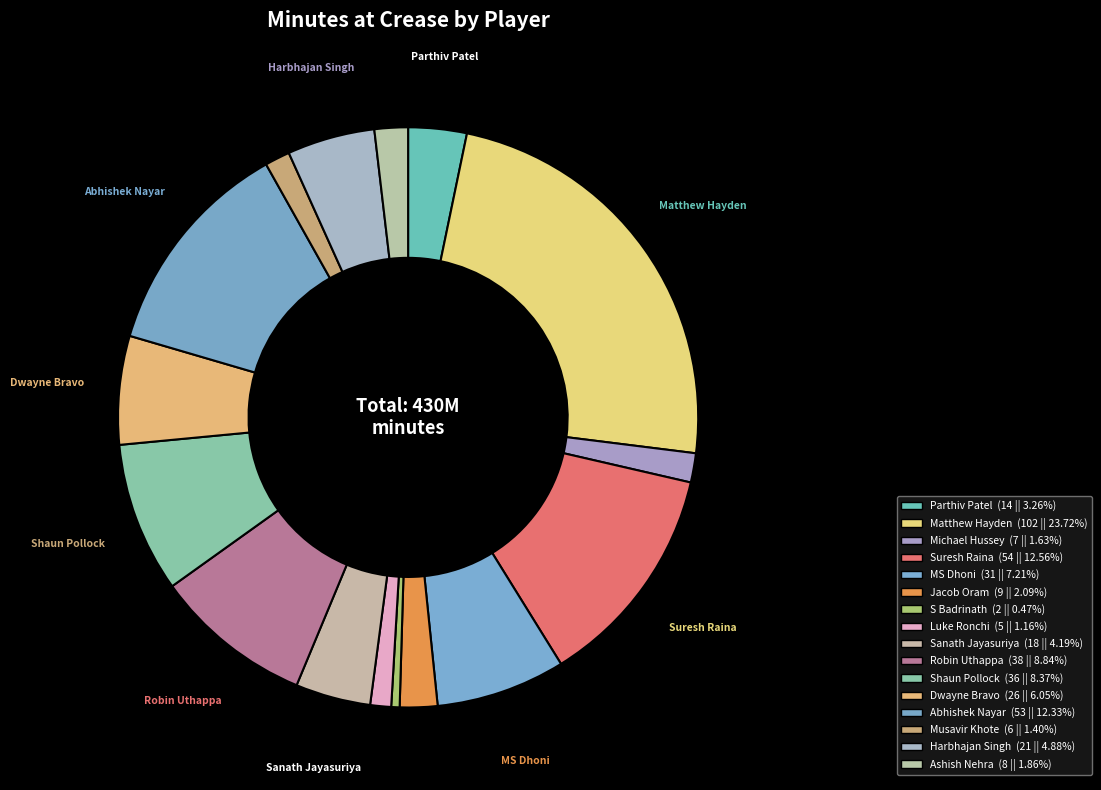

How many slices are in this pie chart?

16